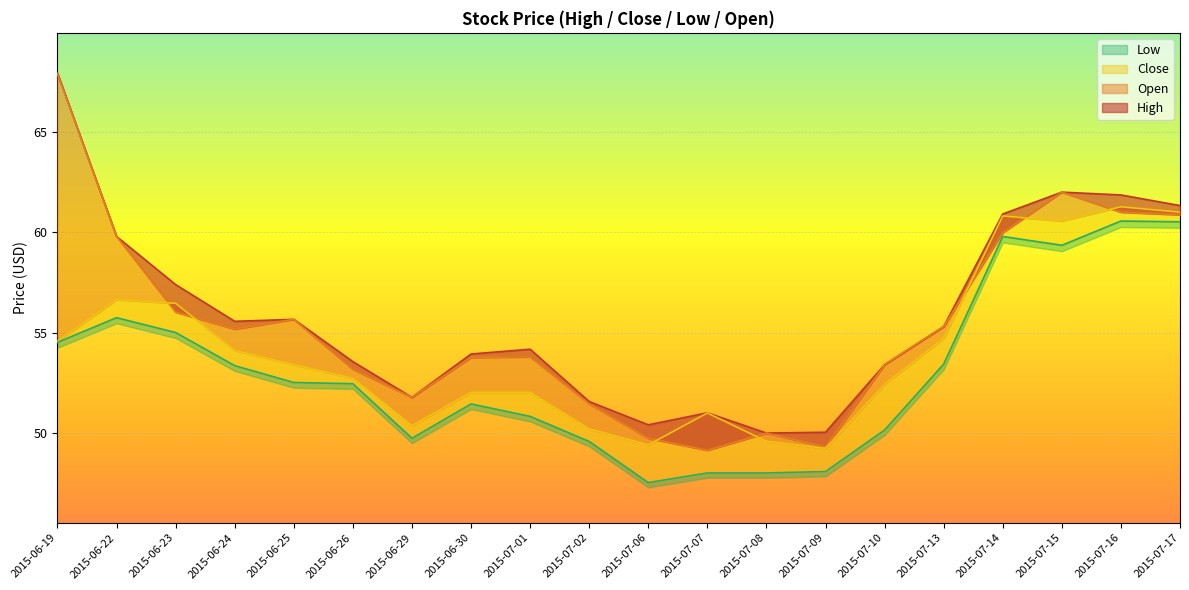

True or false: Open and Low intersect in this chart.

False